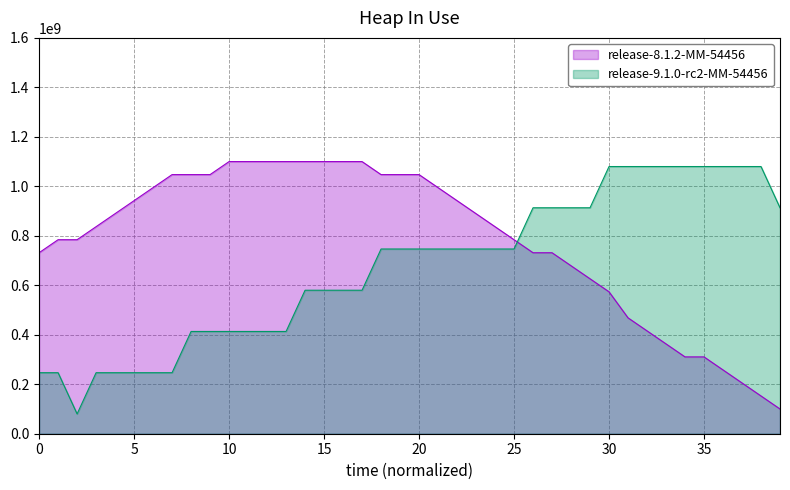

Rank the series by their maximum value, from lowest to highest.

release-9.1.0-rc2-MM-54456, release-8.1.2-MM-54456